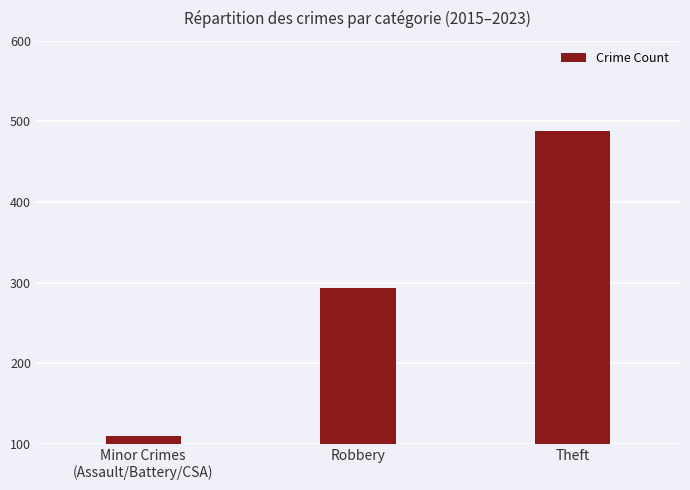

What is the difference between the maximum and second lowest values?

195